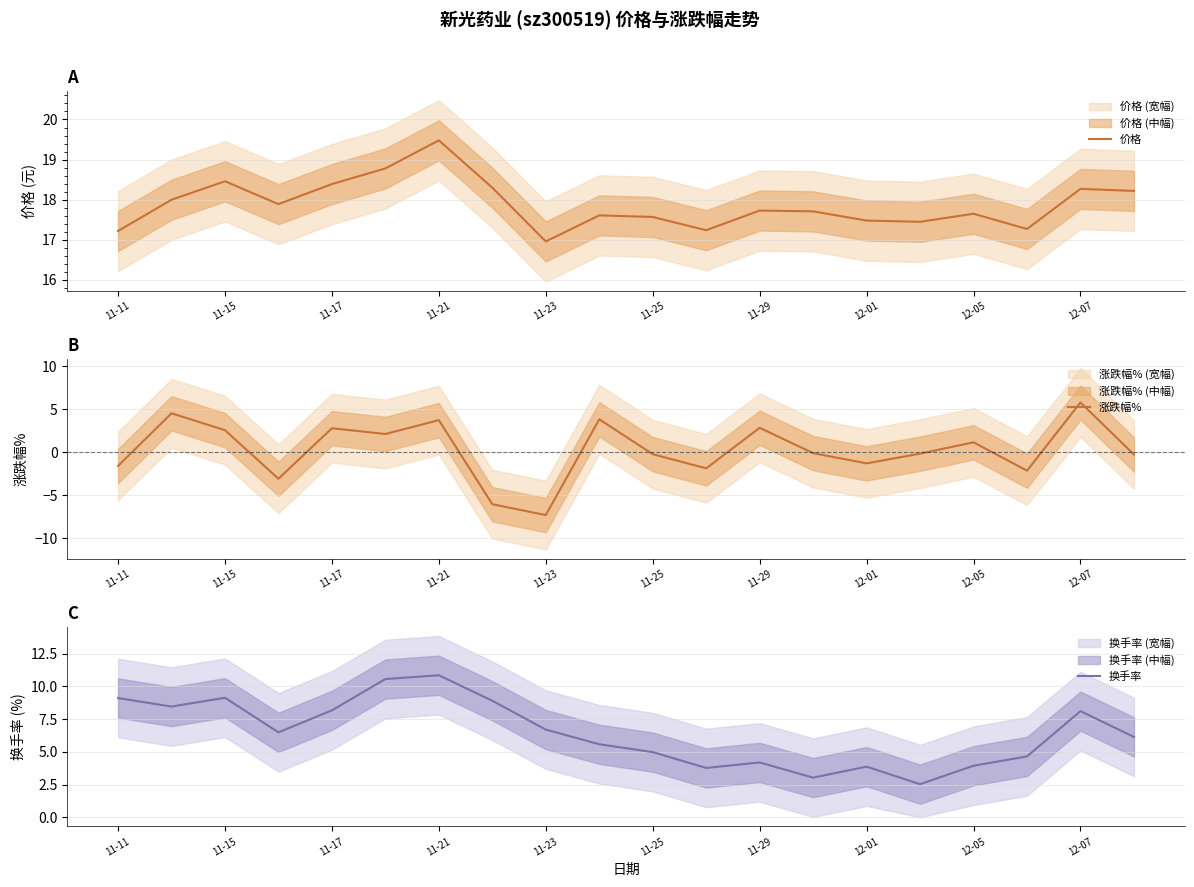

The 价格 series shows 25.2 at 12-05. True or false?

False